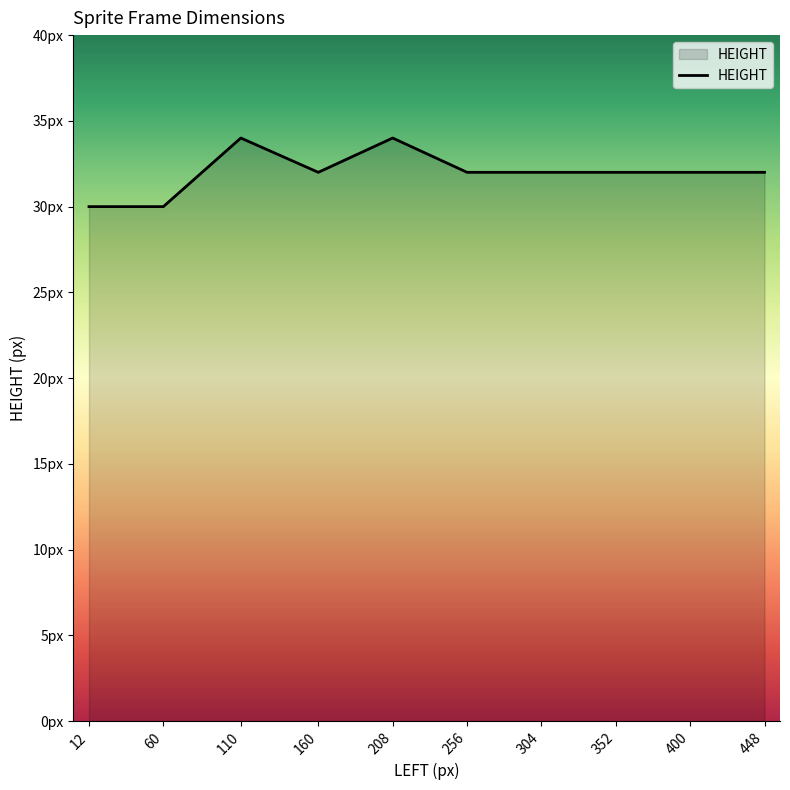

What is the value of the 8th point from the left?

32